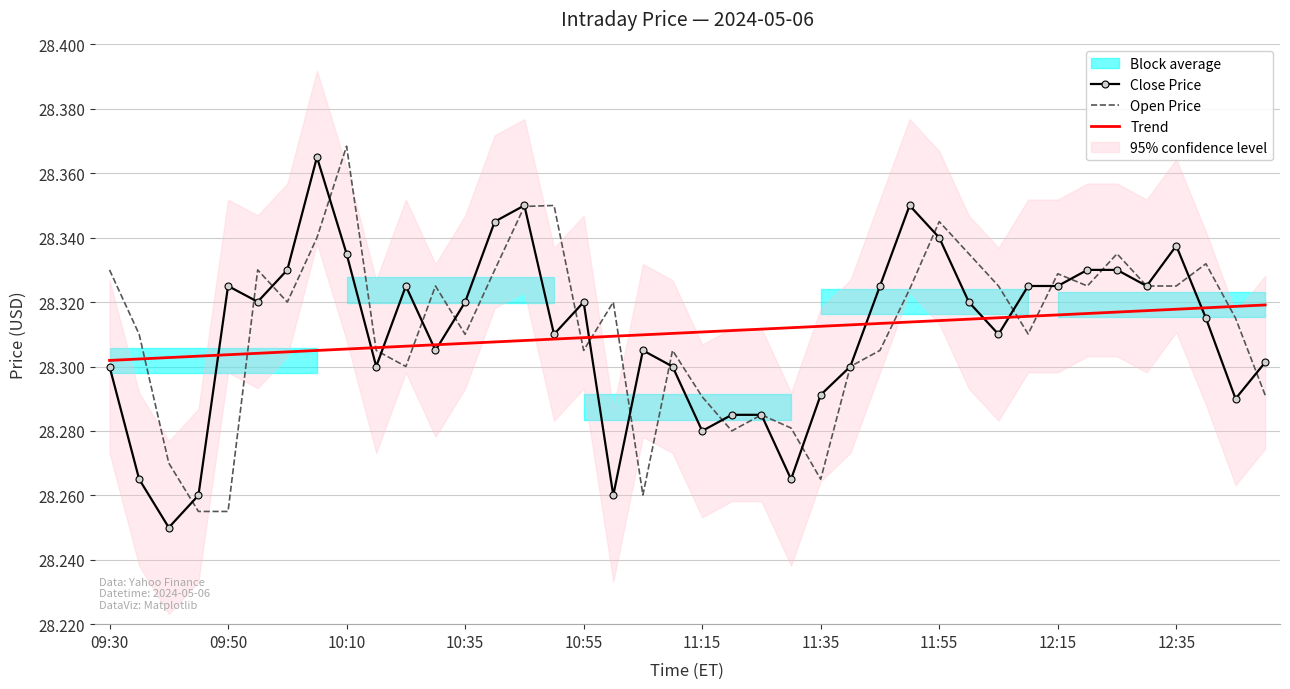

After their last crossing, which series has the higher values: Open Price or Trend?

Trend